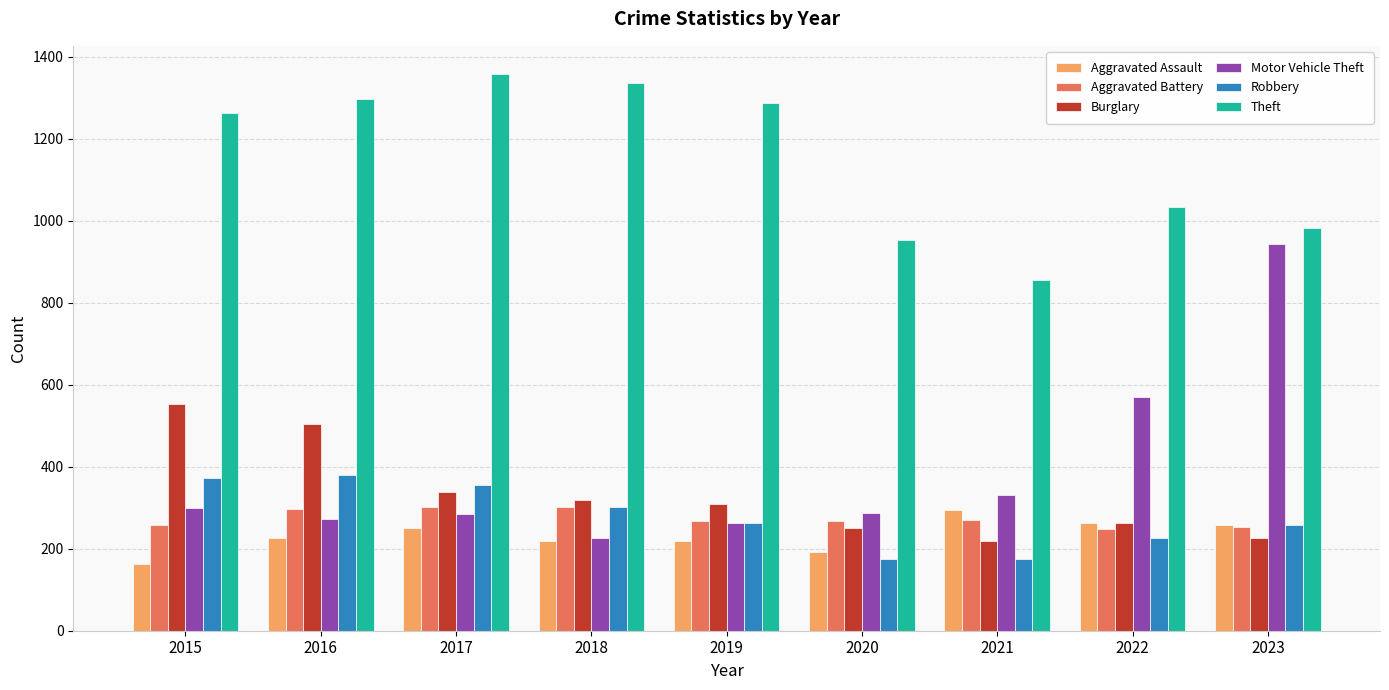

What is the difference between the second highest and second lowest values in the Burglary series?

279